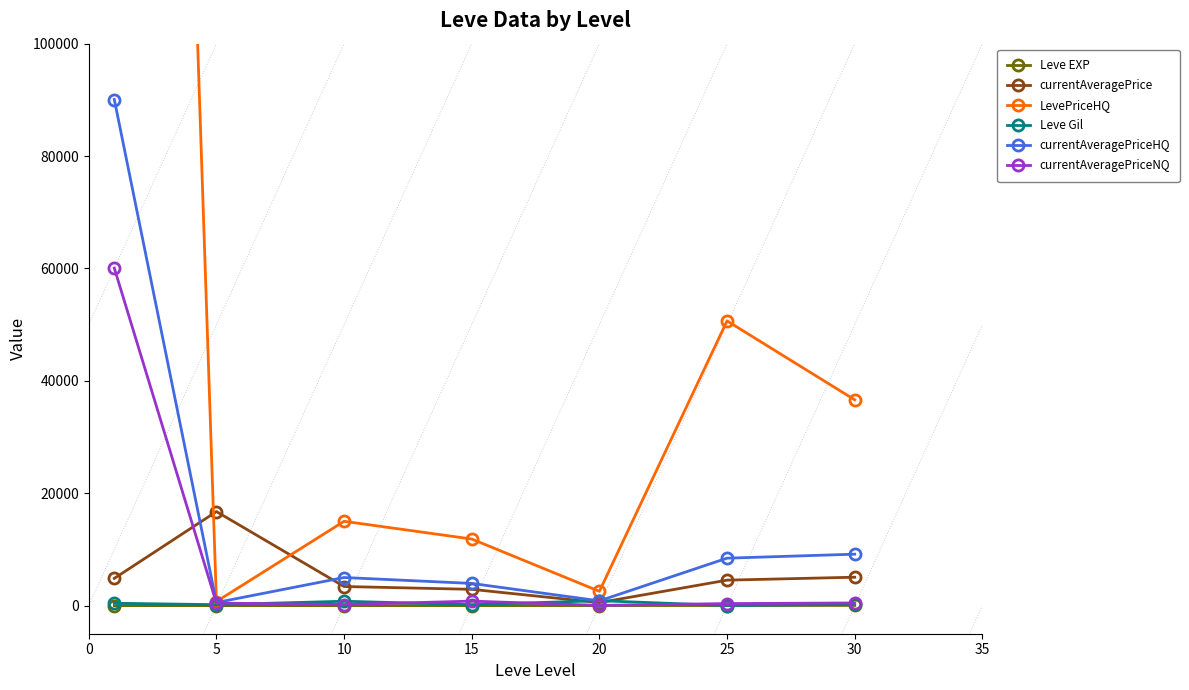

How many data points does each series have?

7